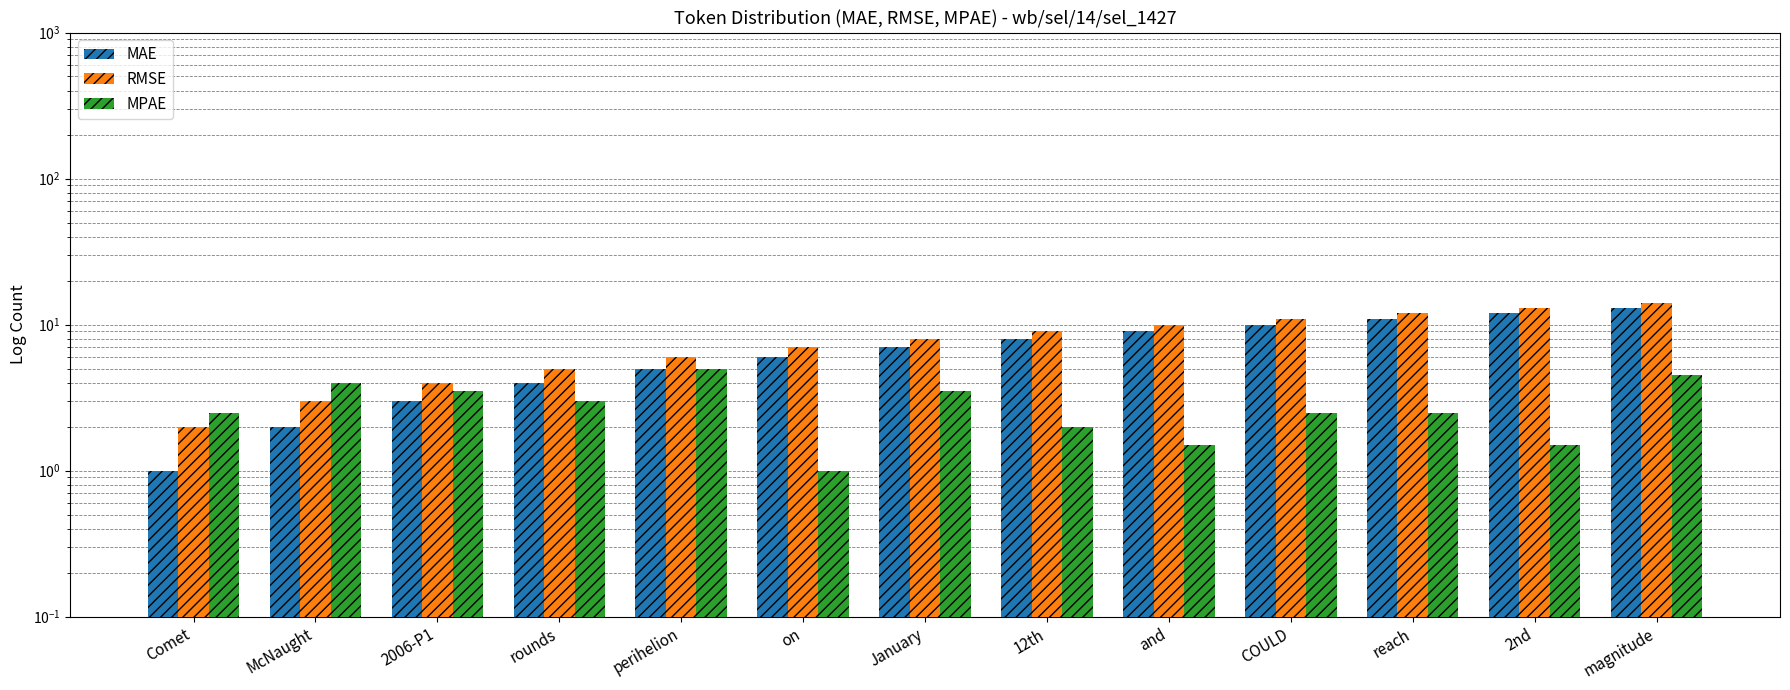

How many data points in RMSE are above 8?

6